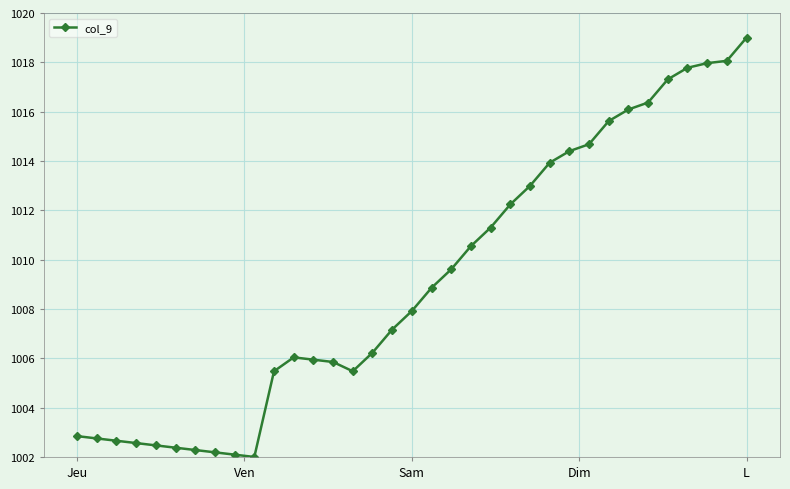

True or false: the data has more than 0 interior local peaks.

True